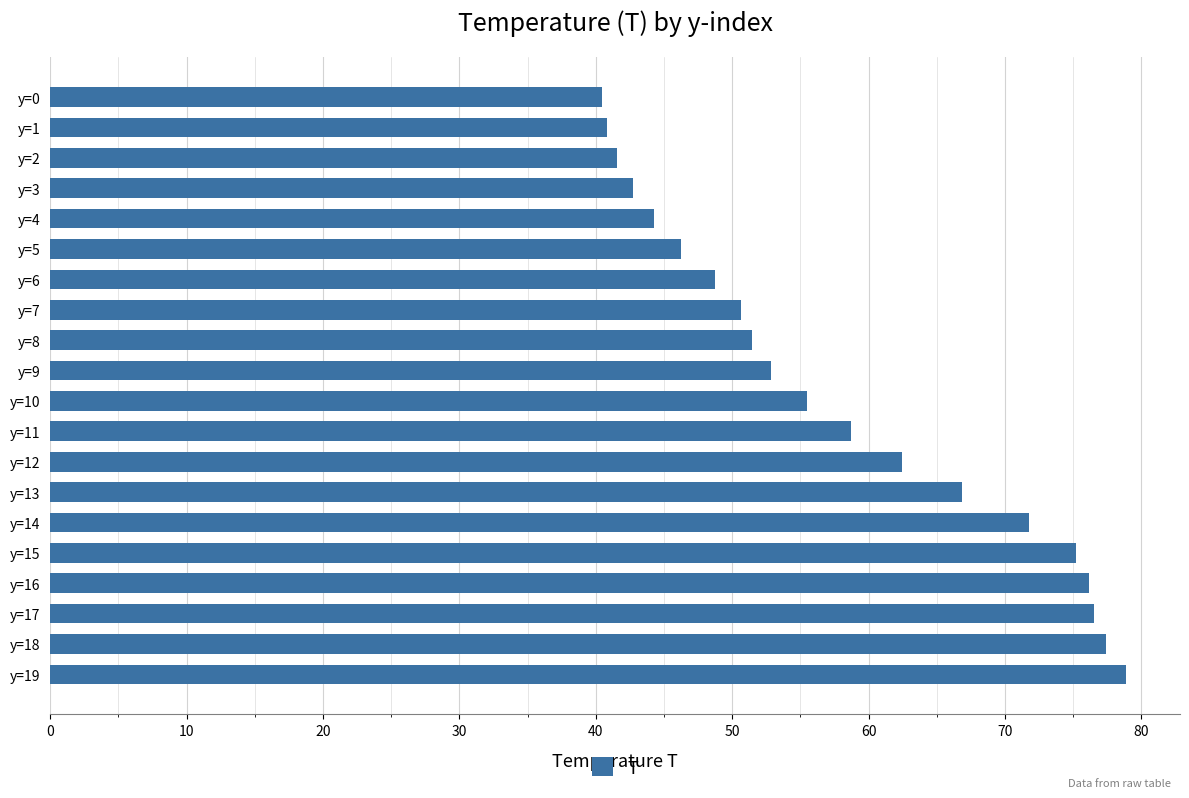

What is the value of the 19th bar from the top?

77.4